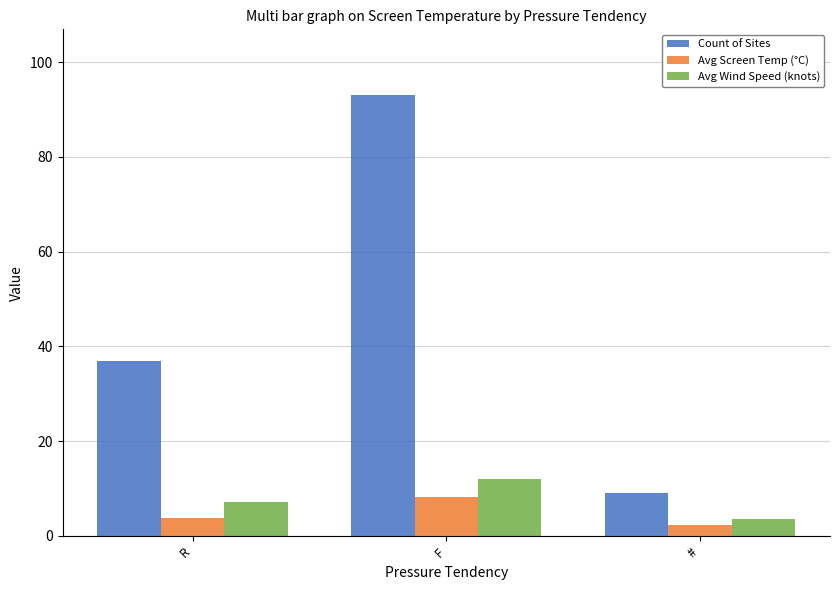

What is the difference between the maximum and minimum values in the Avg Wind Speed (knots) series?

8.6